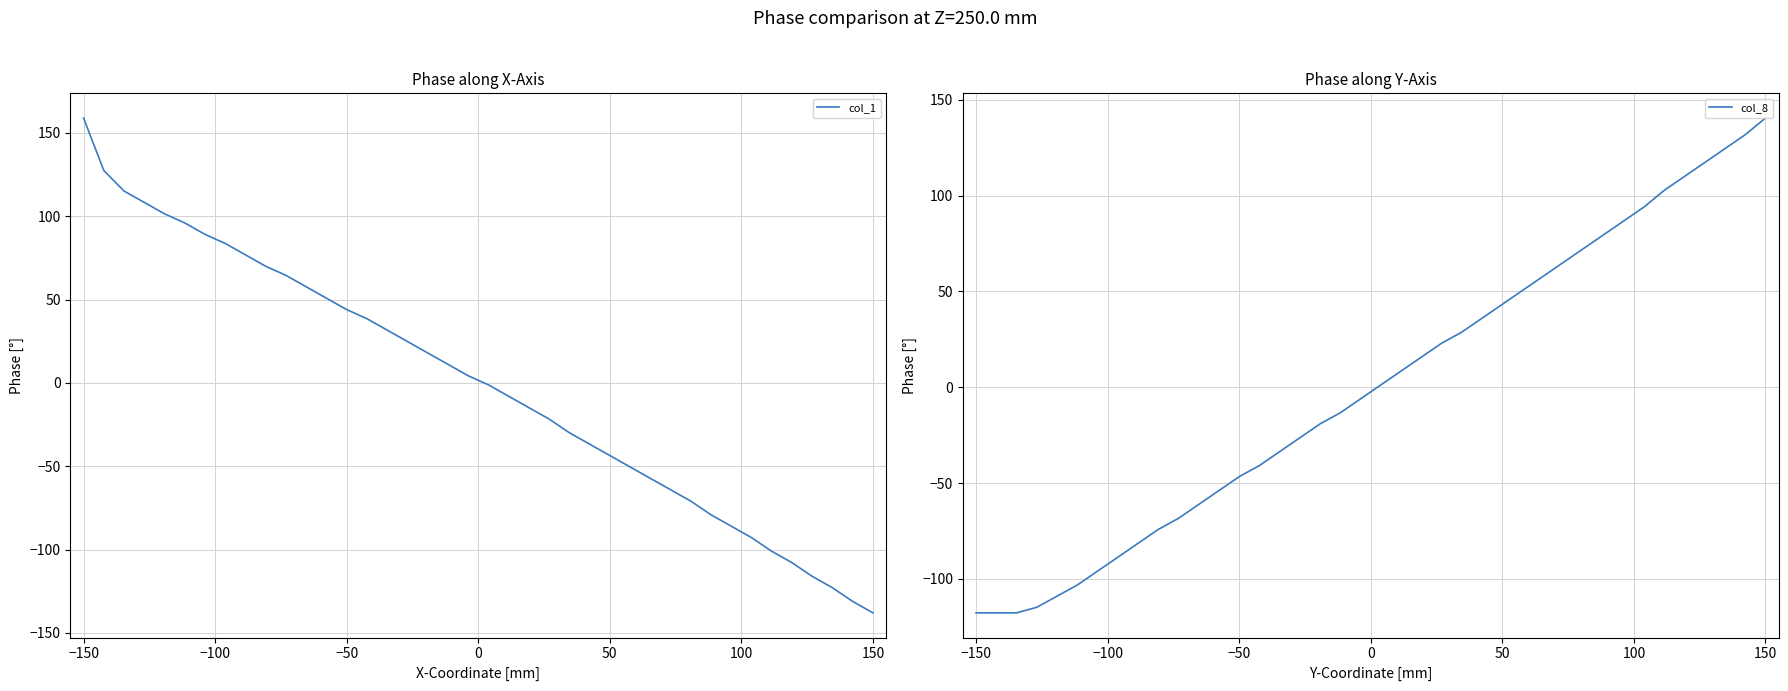

Which series ends up on top after the final intersection of col_8 and col_1?

col_8